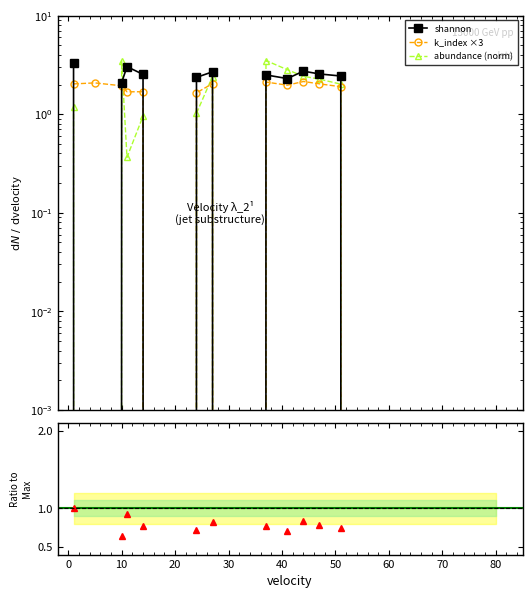

What is the value of the k_index point at the 5th from the left?

1.7